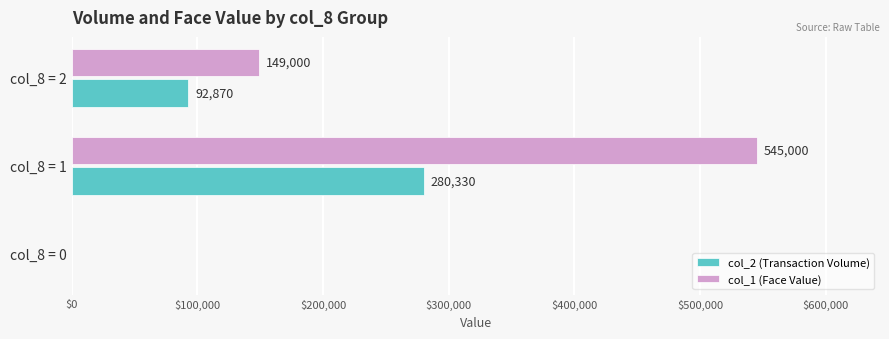

How many values in col_1 (Face Value) are above zero?

2